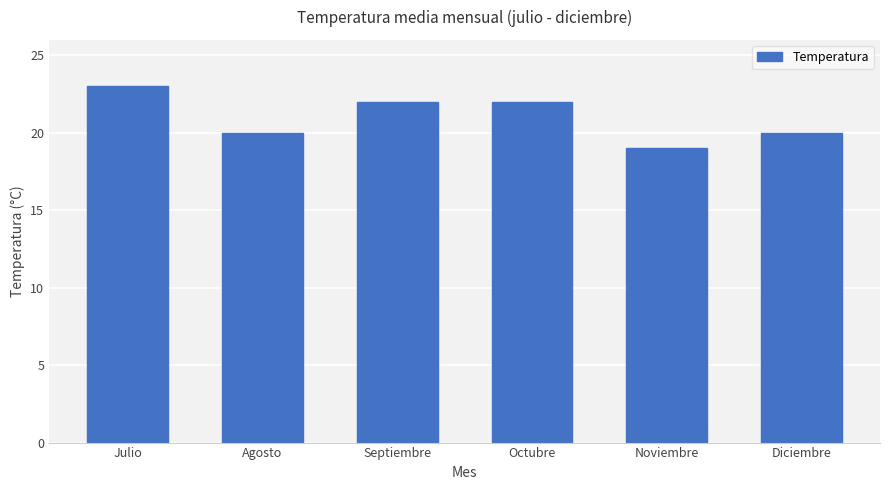

What is the label of the 4th bar from the left?

Octubre